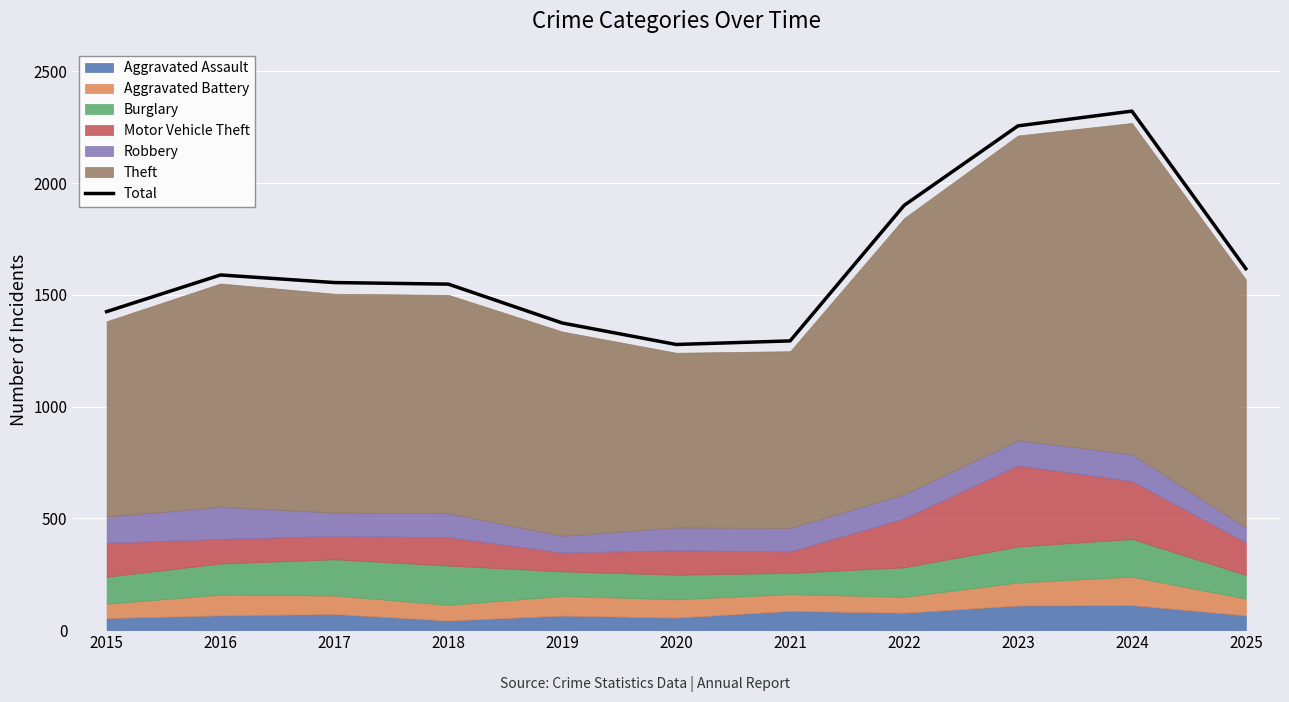

Where does the data first go above 1555?

2016